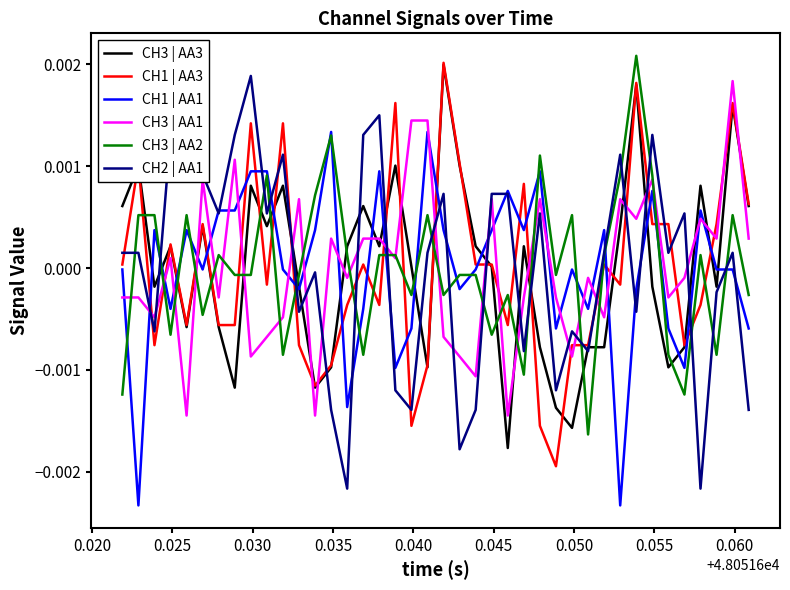

How many distinct data groups are displayed?

6